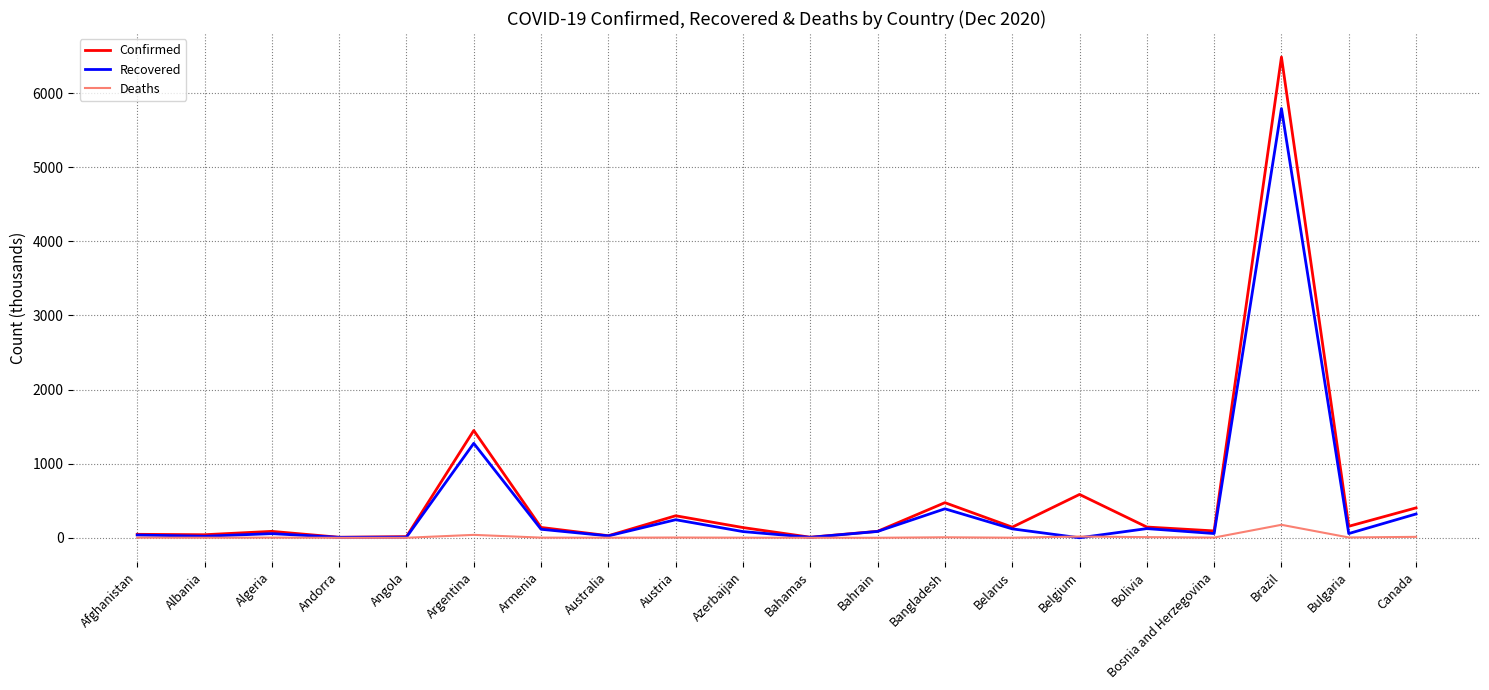

At which category is the sum across all series the highest?

Brazil